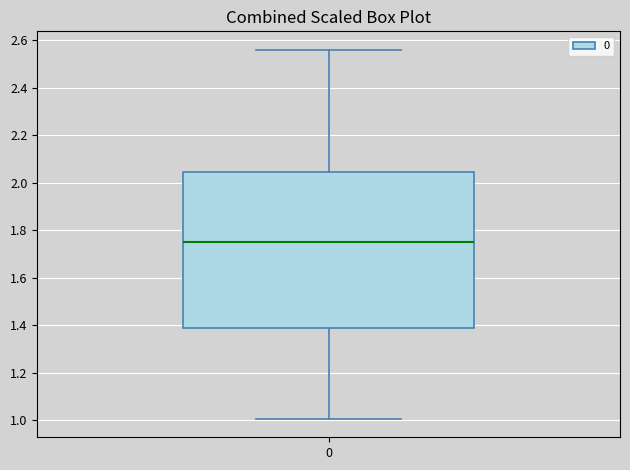

Where is the upper edge of the box at x = 0 on the y-axis? The values are not printed on the chart, so give them approximately, as read against the axis.

2.04